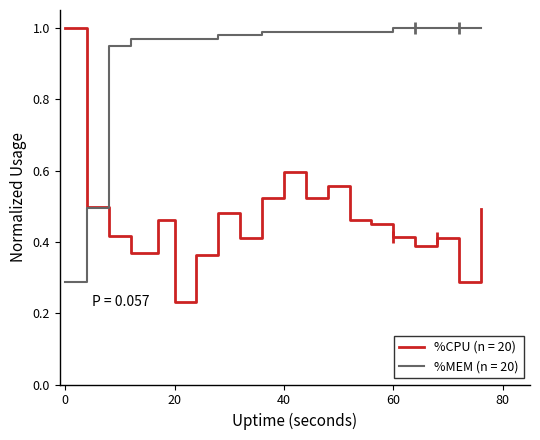

List the series in order of their overall mean, highest first.

%MEM (n = 20), %CPU (n = 20)